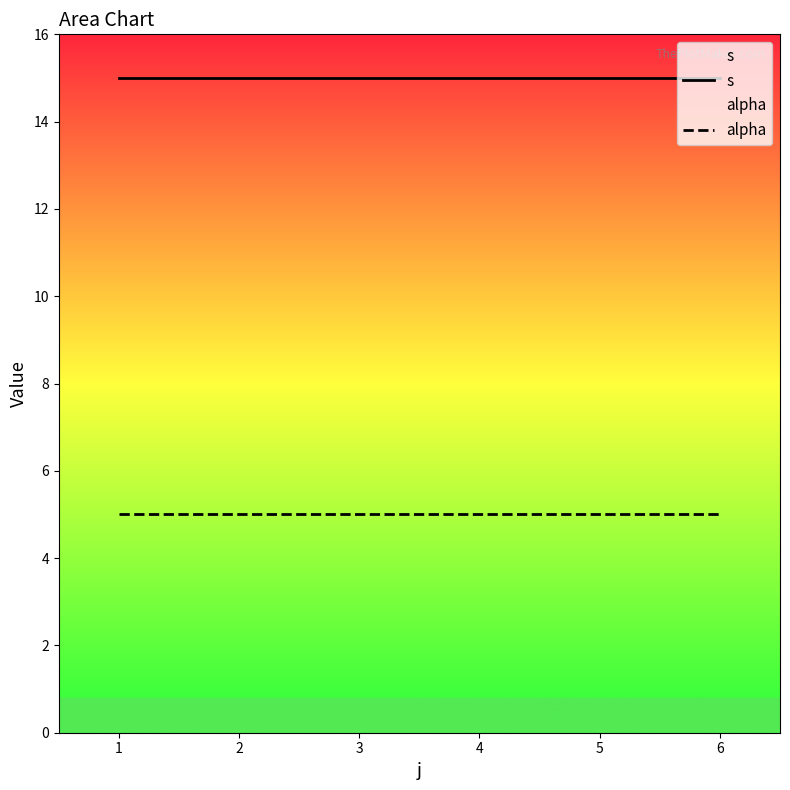

Is it true that alpha equals 5 at 1?

True